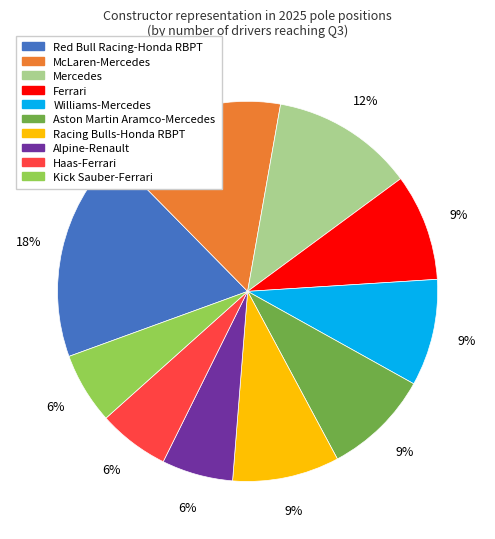

How many segments does this pie chart have?

10